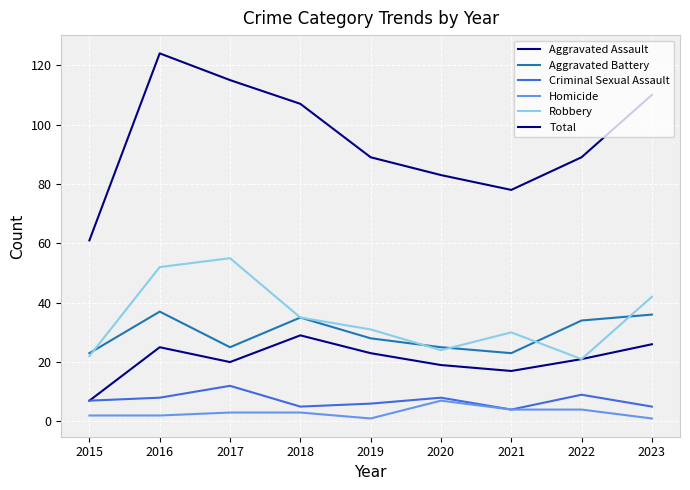

At which category does Robbery reach its first local valley?

2020